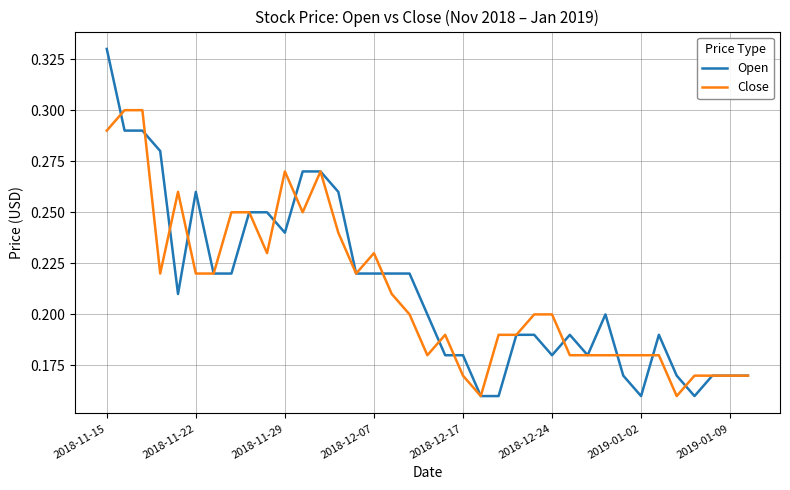

Rank the series by their average value, from lowest to highest.

Close, Open